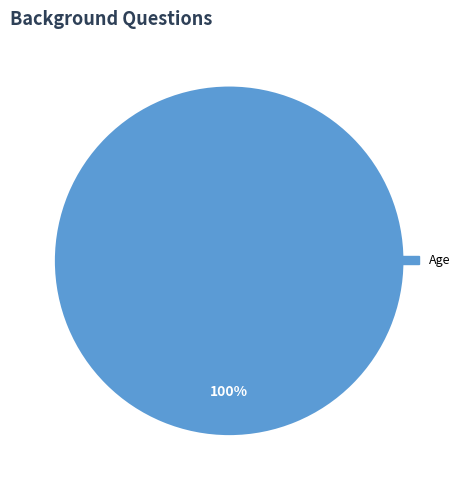

Is there any slice that represents more than half of the pie?

Yes